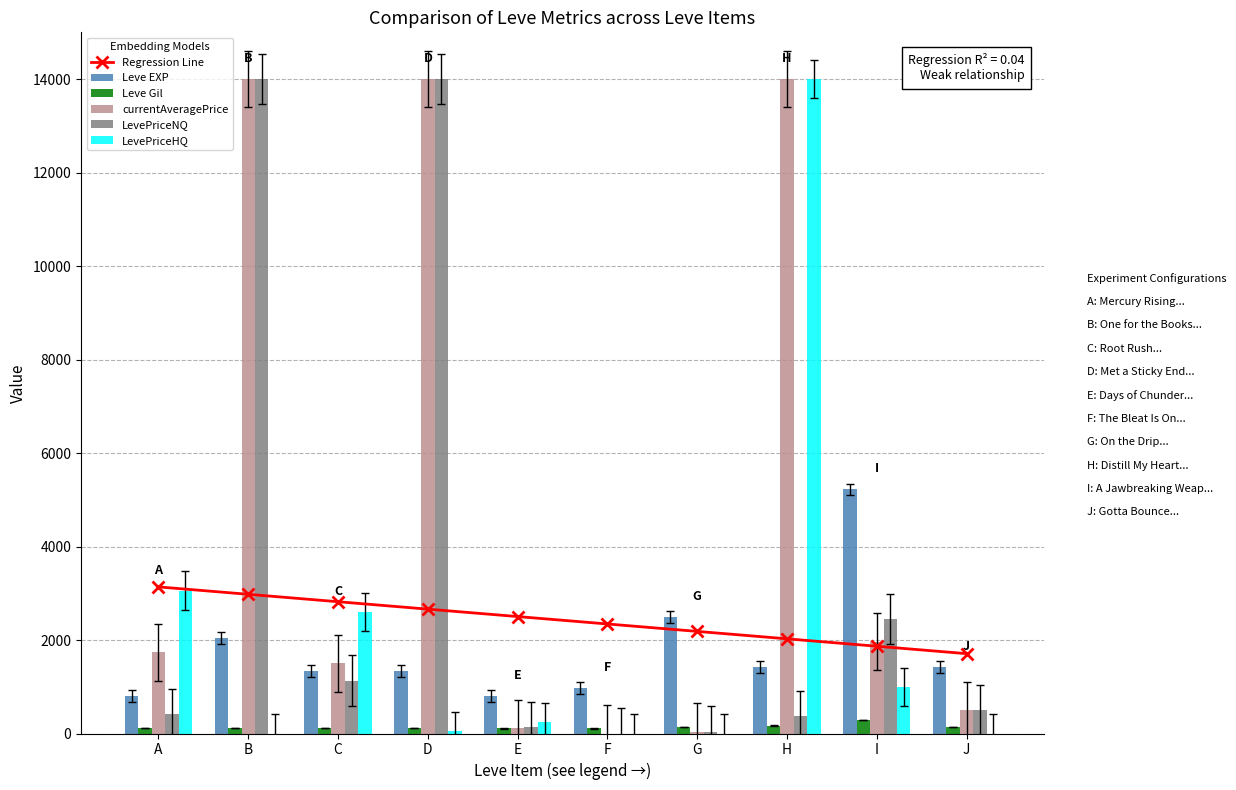

What are all the series names shown in the legend?

Regression Line, Leve EXP, Leve Gil, currentAveragePrice, LevePriceNQ, LevePriceHQ